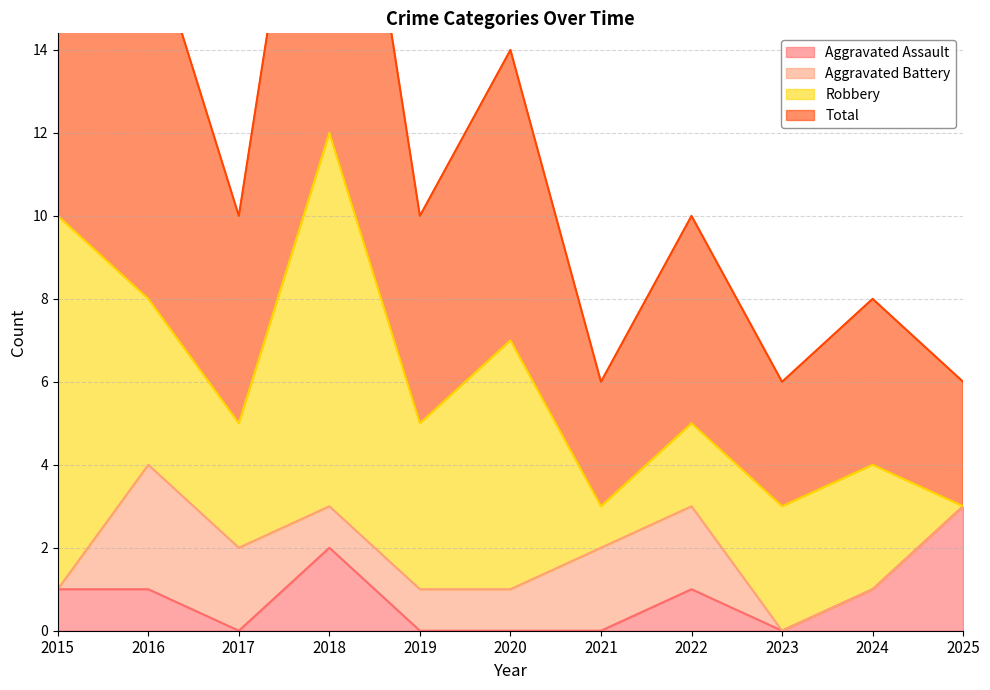

True or false: Total and Aggravated Assault intersect in this chart.

False